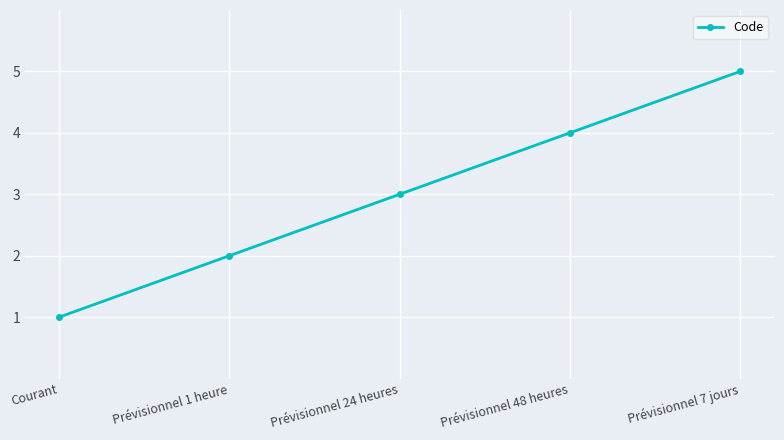

What is the change in value from Prévisionnel 48 heures to Prévisionnel 7 jours?

+1